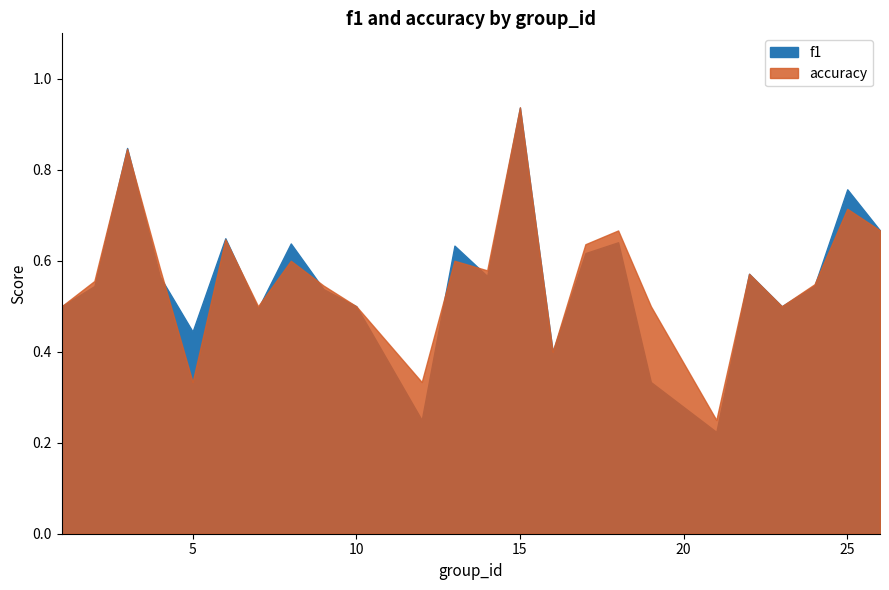

At which category does accuracy reach its first local peak?

3